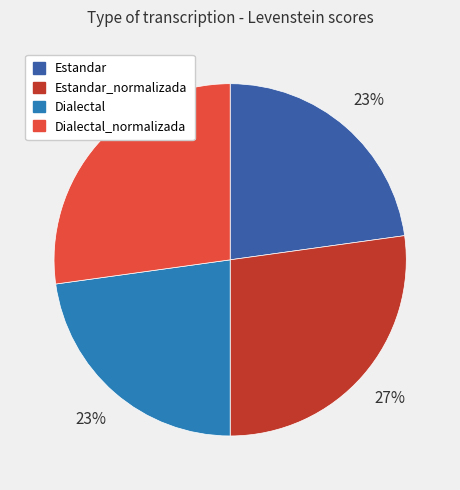

Between Estandar and Dialectal_normalizada, which is larger?

Dialectal_normalizada